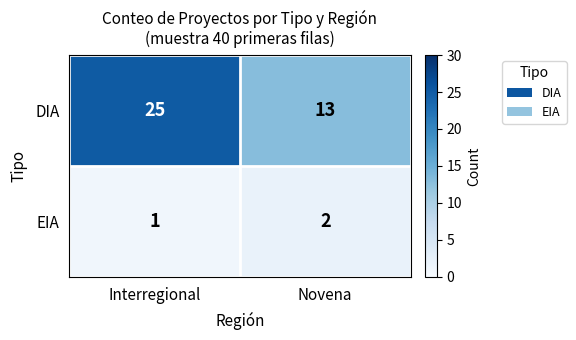

What is the greatest value displayed?

25